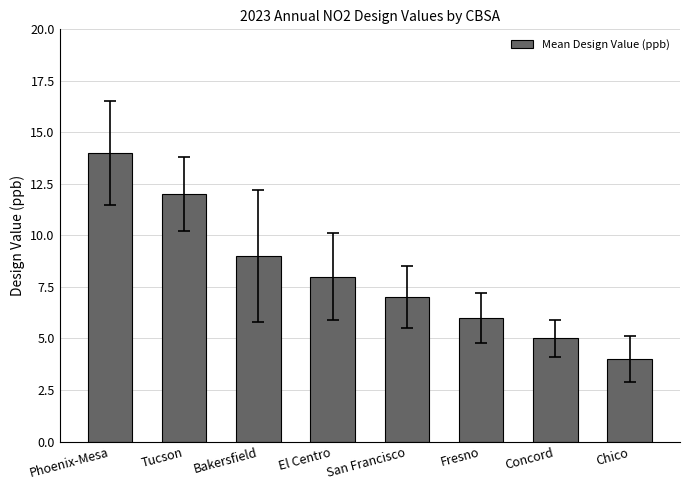

How many values are below 8?

4